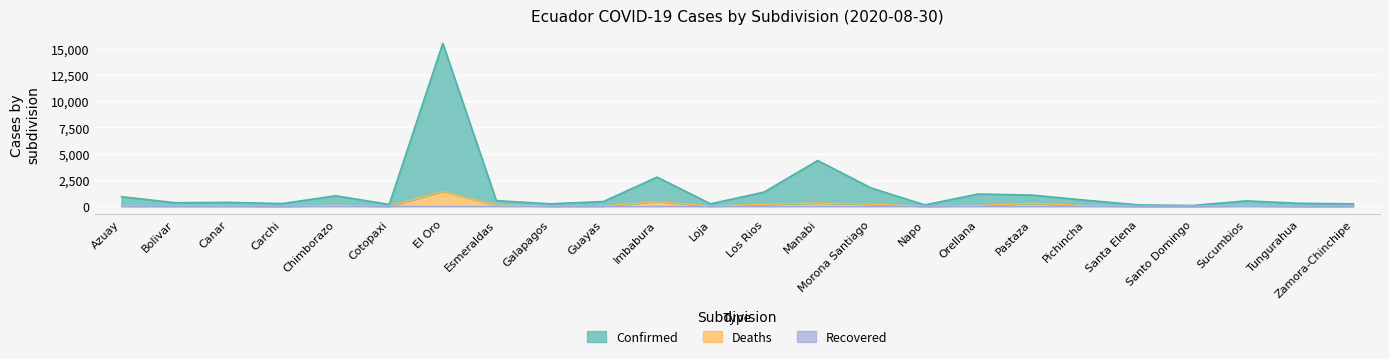

What is the maximum value shown in the chart?

15501